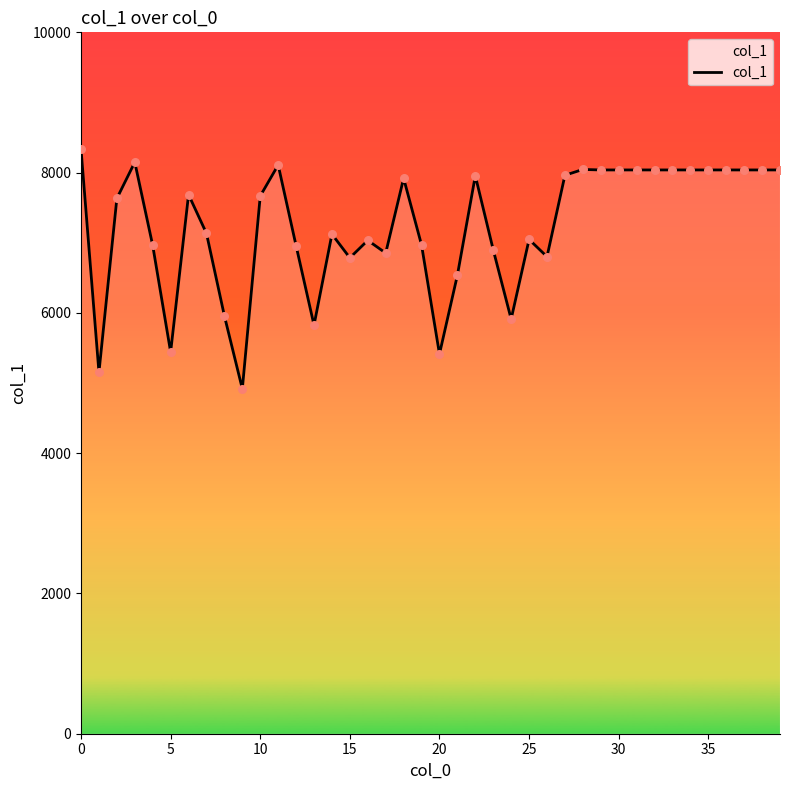

What is the difference between the maximum and minimum values?

3416